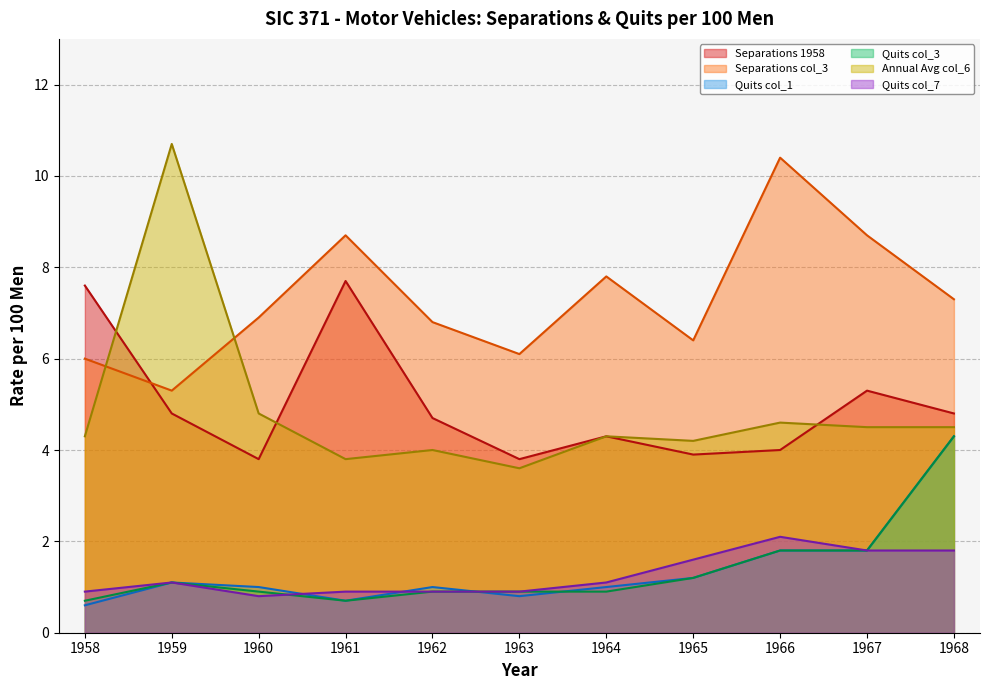

List the labels in order of Separations 1958 value, smallest first.

1960, 1963, 1965, 1966, 1964, 1962, 1959, 1968, 1967, 1958, 1961